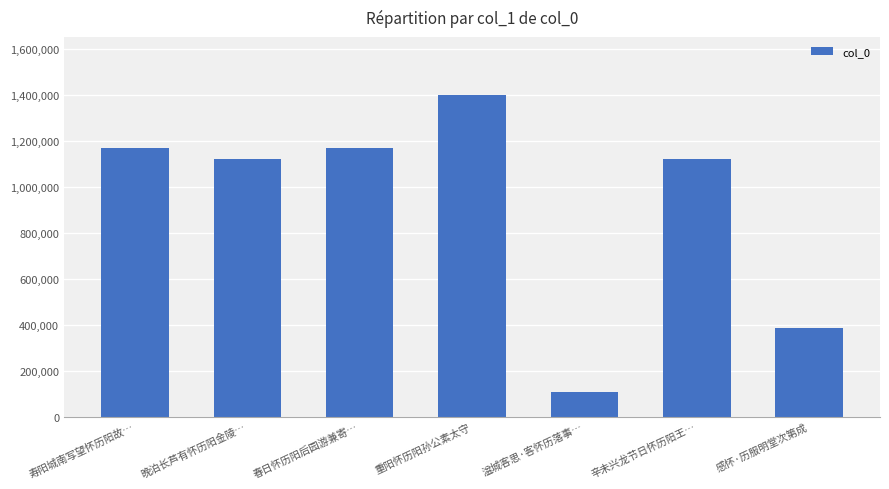

Does the chart contain stacked bars?

No